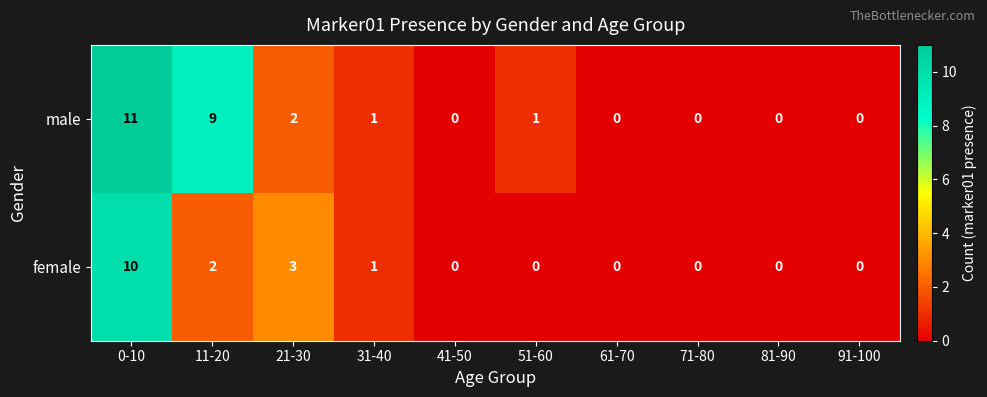

Reading left to right, what are all the values shown in this chart?

male: 11	9	2	1	0	1	0	0	0	0
female: 10	2	3	1	0	0	0	0	0	0